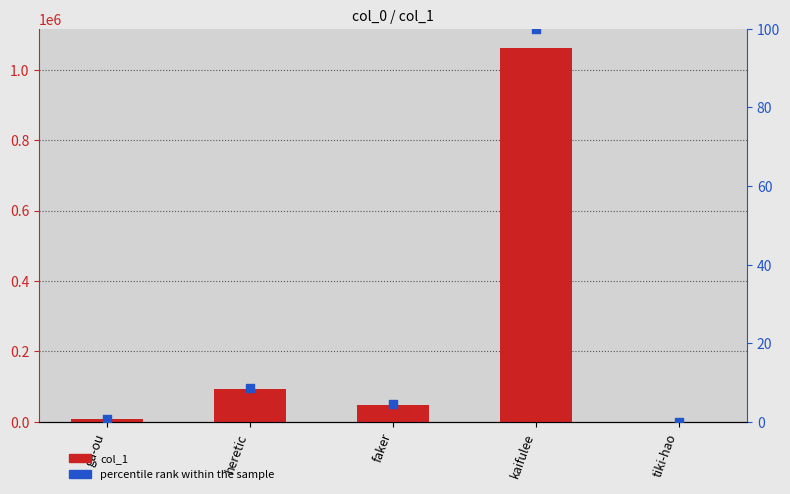

What are all the series names shown in the legend?

col_1, percentile rank within the sample